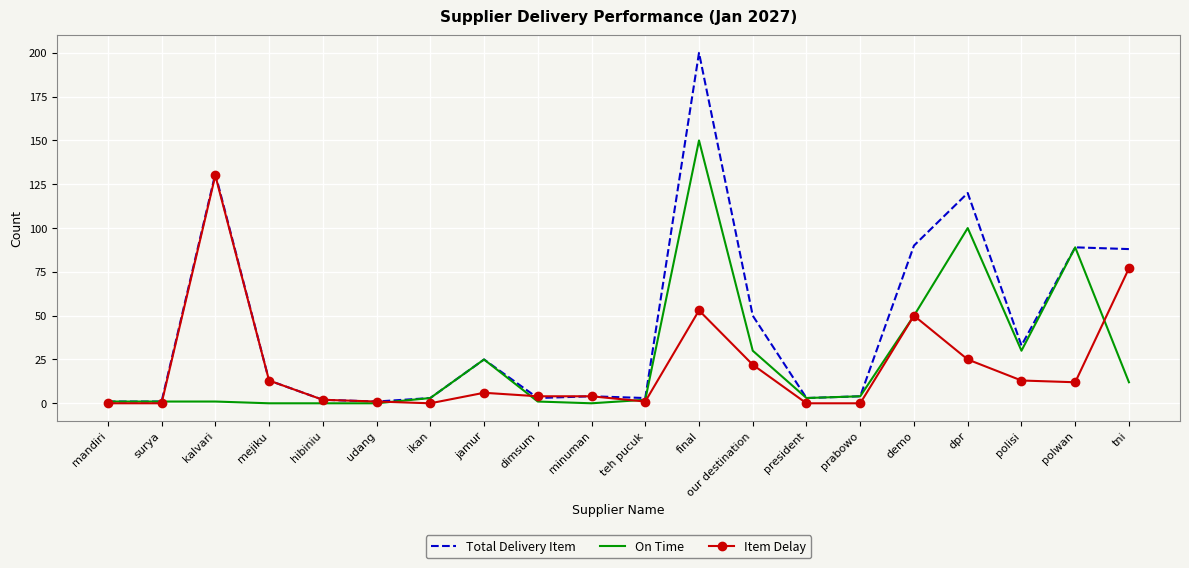

The On Time series shows 31 at dpr. True or false?

False